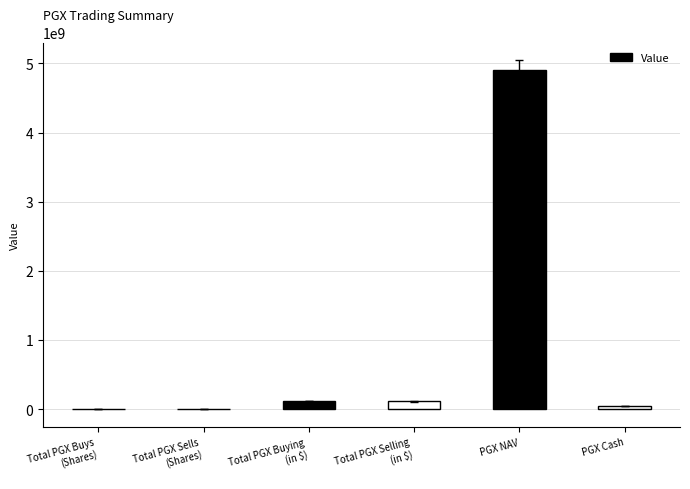

What is the maximum value shown in the chart?

4902900000.0